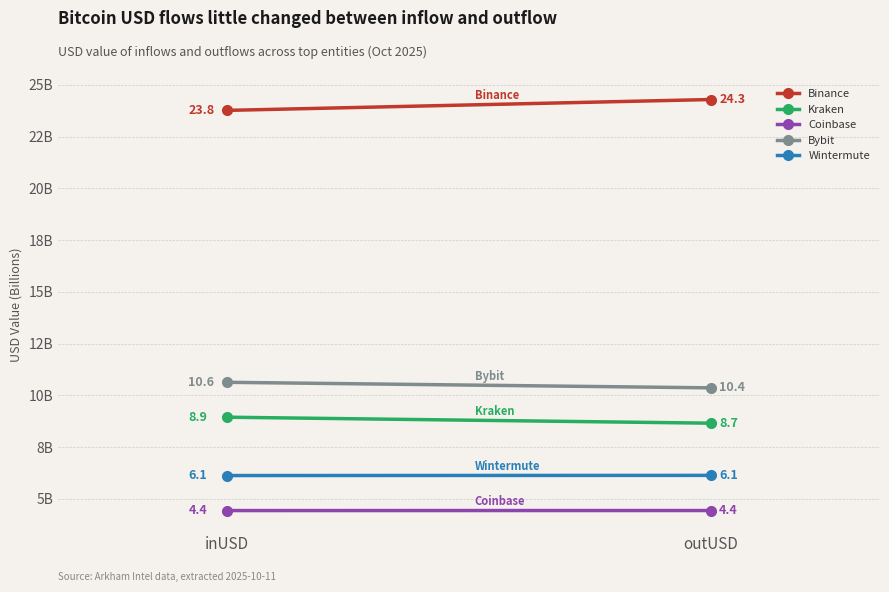

The Bybit series shows 16.9 at inUSD. True or false?

False